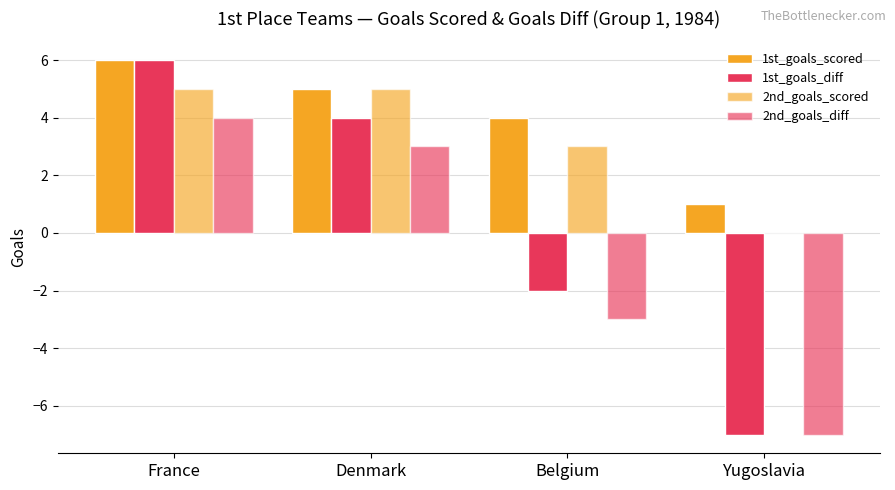

How many distinct data groups are displayed?

4